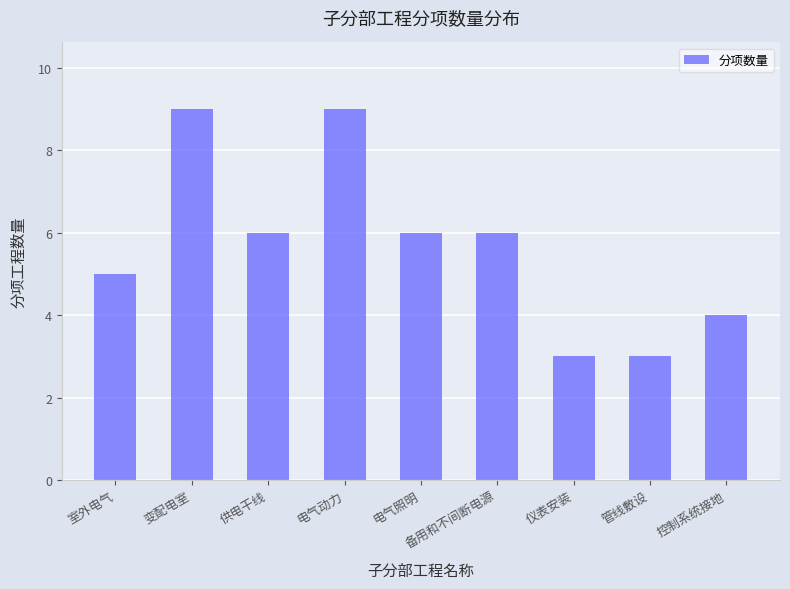

Read the value at 控制系统接地.

4